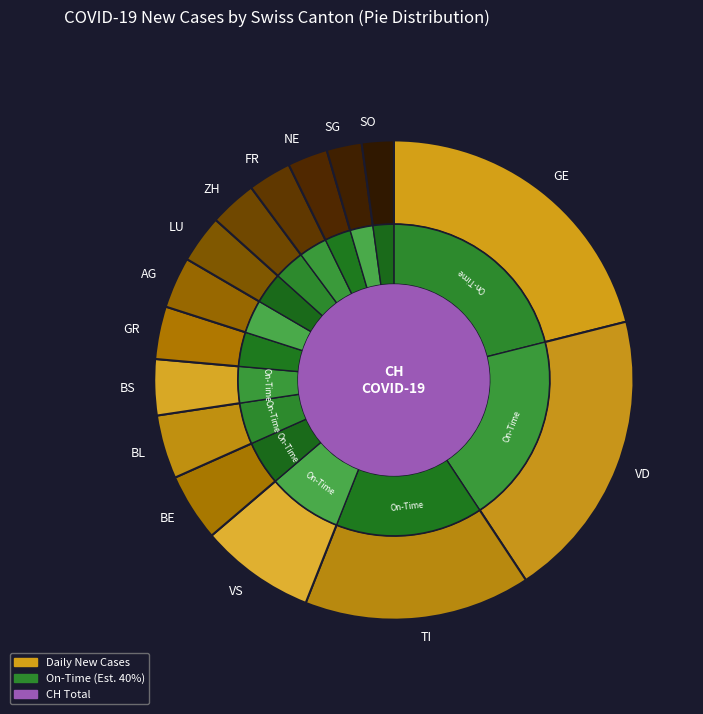

To the nearest percent, what is the difference between the BE and SO slice percentages?

2%